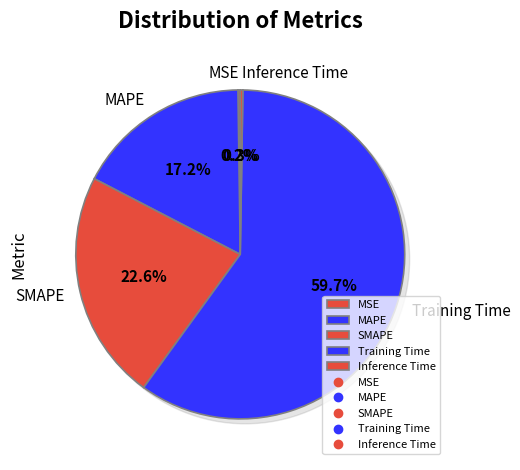

Between Inference Time and Training Time, which is larger?

Training Time